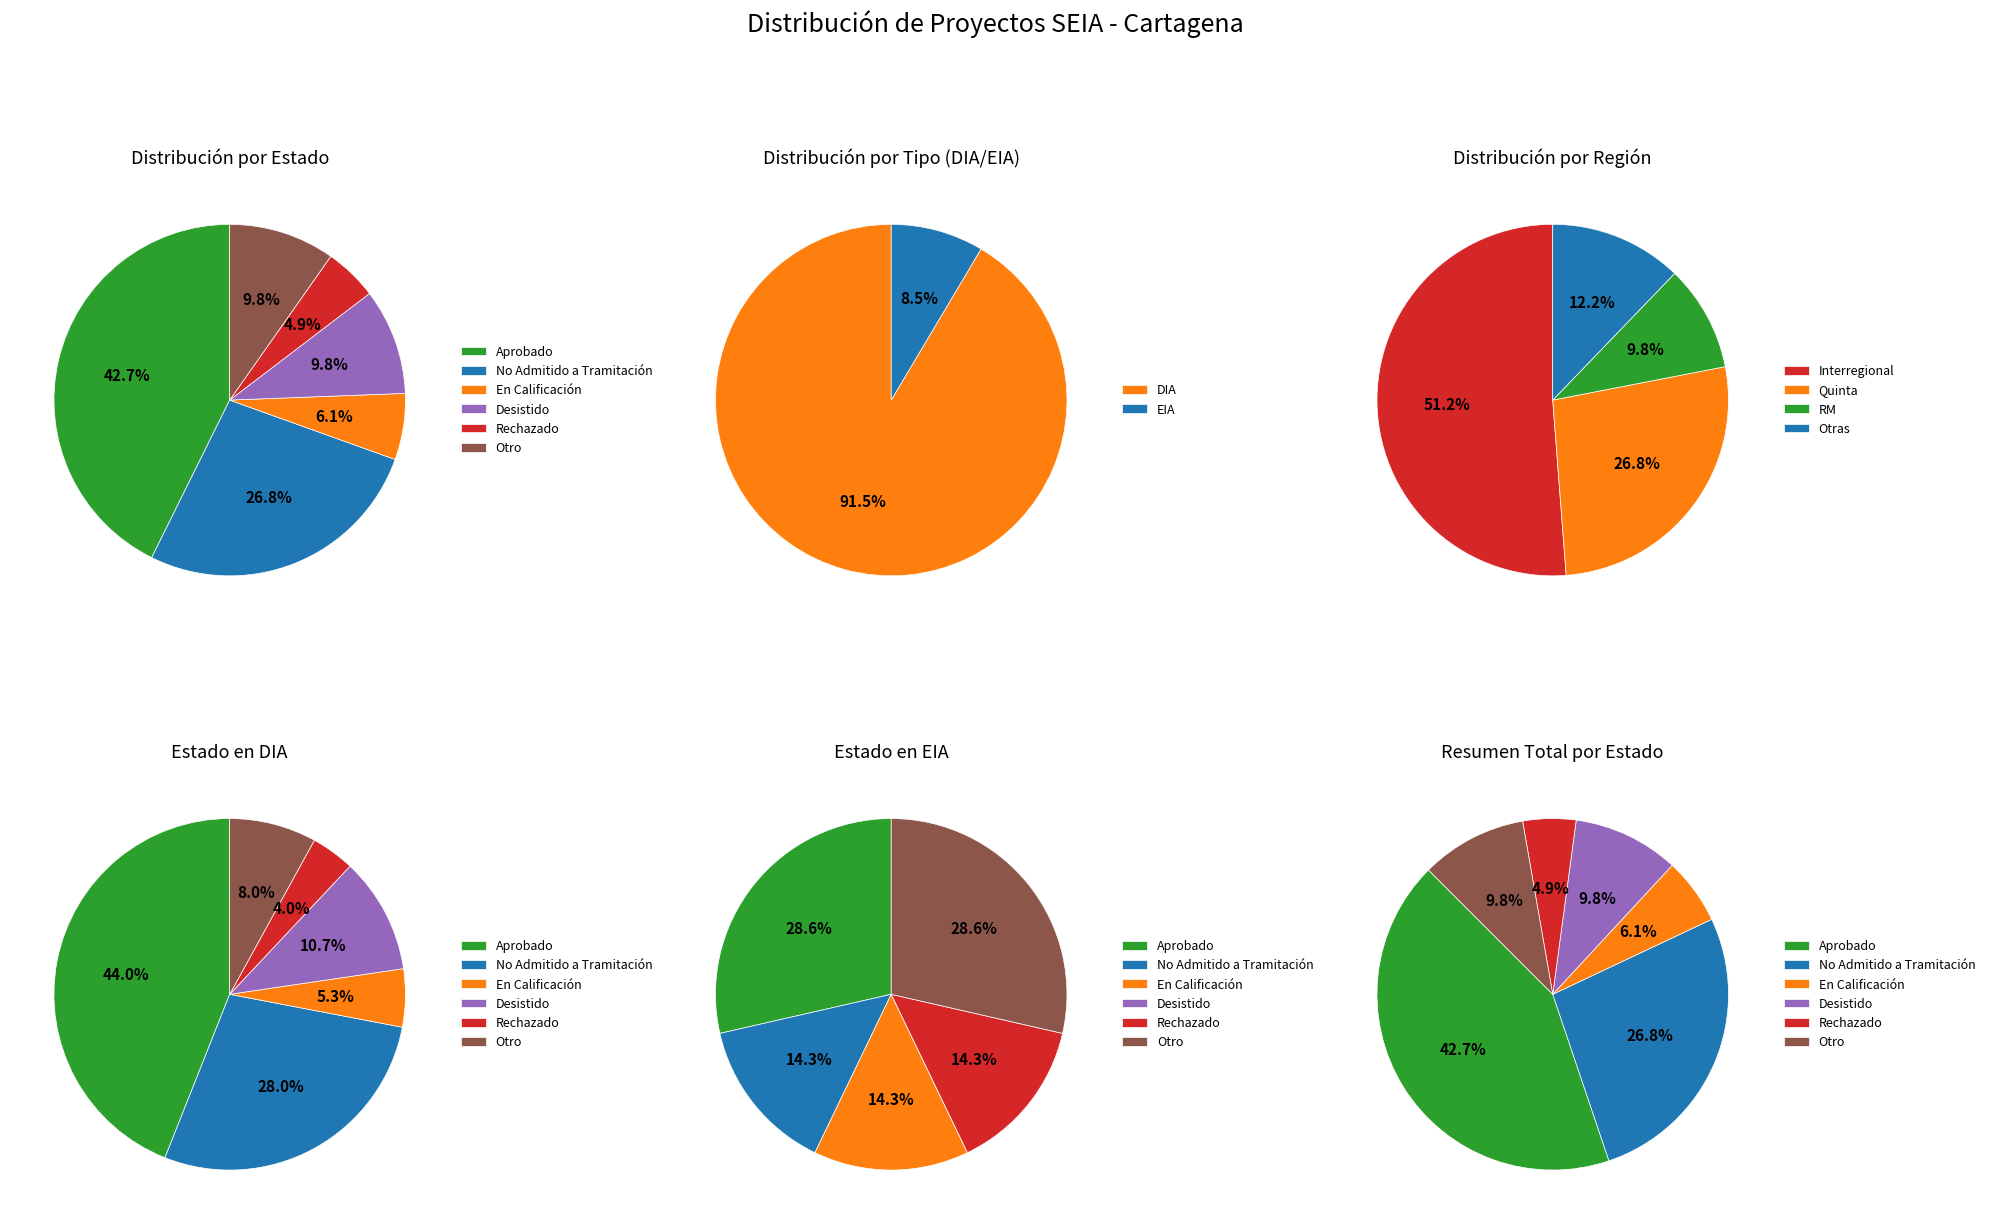

Rank the categories by value from lowest to highest.

Rechazado, En Calificación, Desistido, Otro, No Admitido a Tramitación, Aprobado